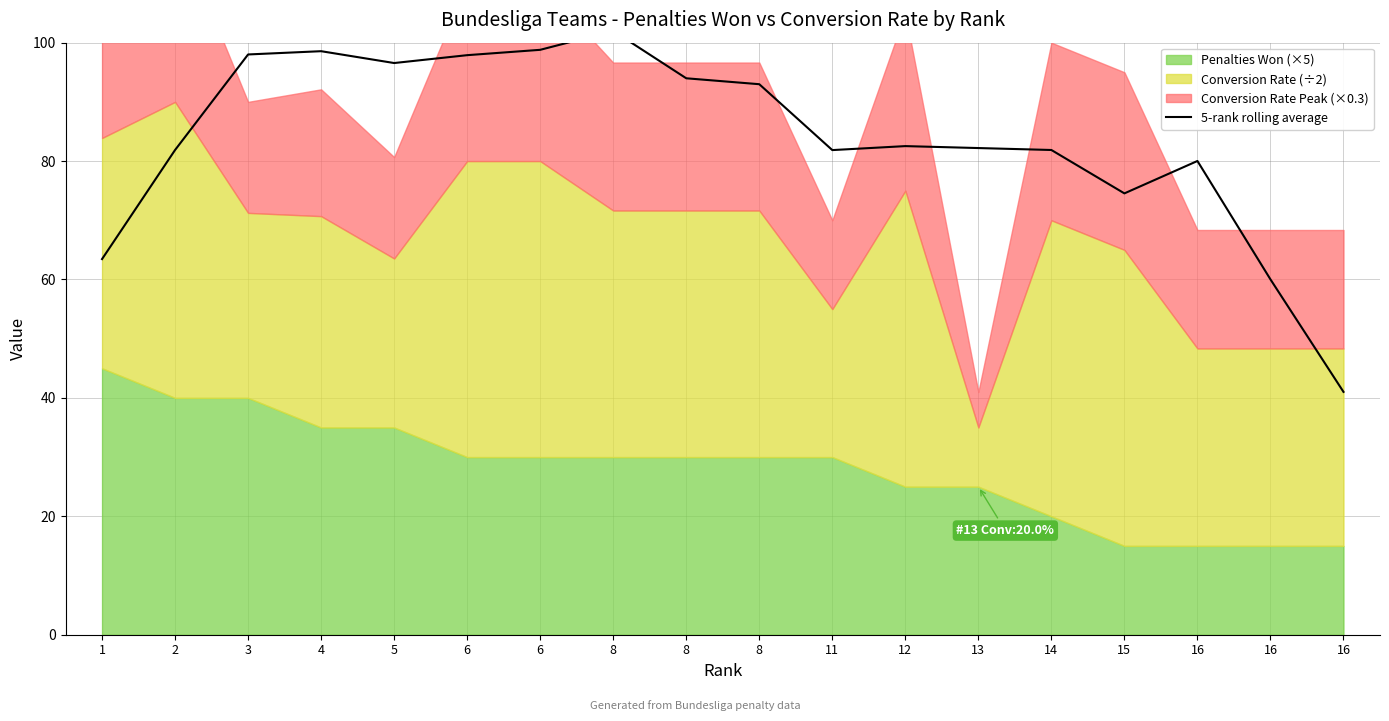

What is the ratio of the value at 16 to the value at 16?

1.5